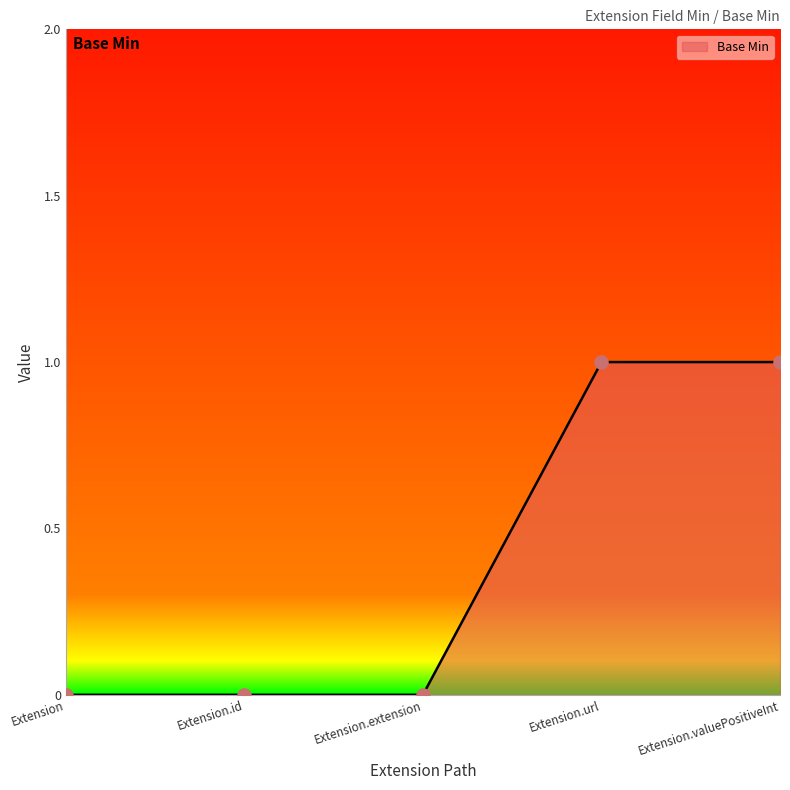

What is the change in value from Extension to Extension.valuePositiveInt?

+1